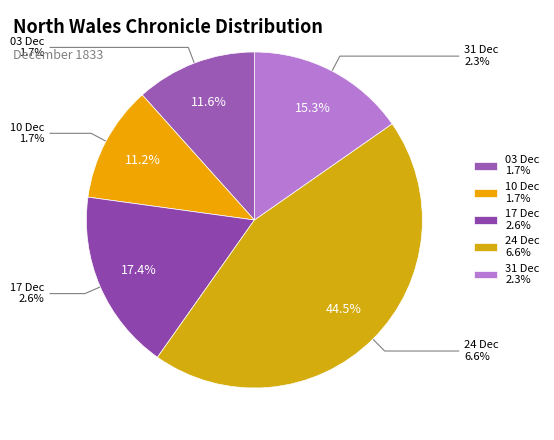

Does any single category account for the majority?

No